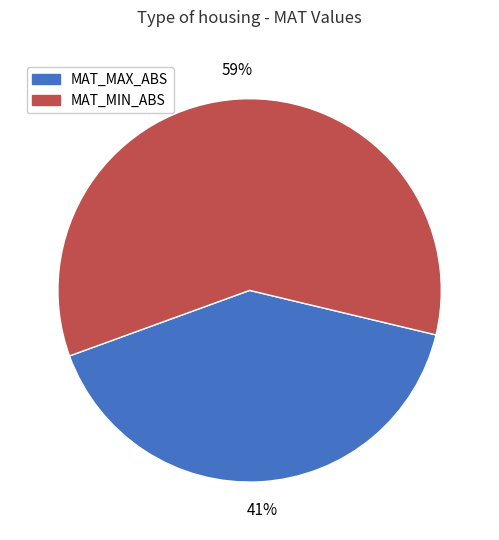

To the nearest percent, what is the average slice percentage?

50%